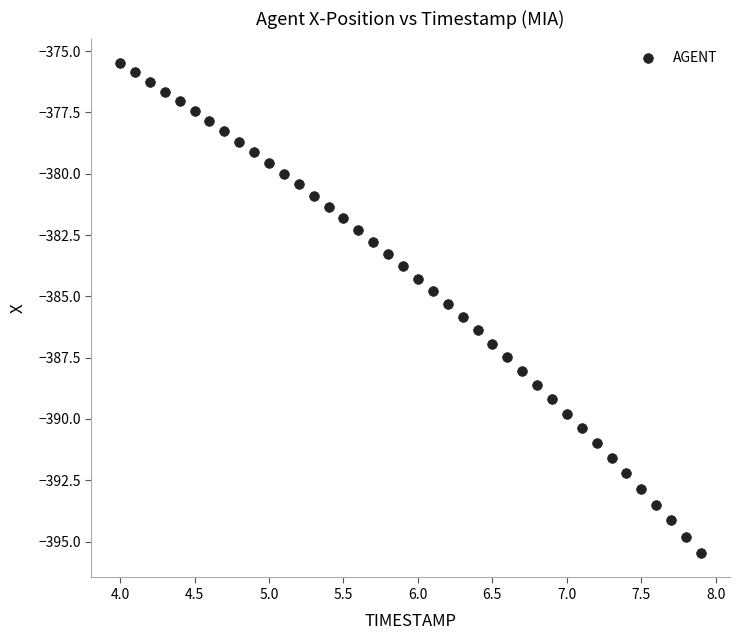

What is the range of X values (max minus min)?

3.9